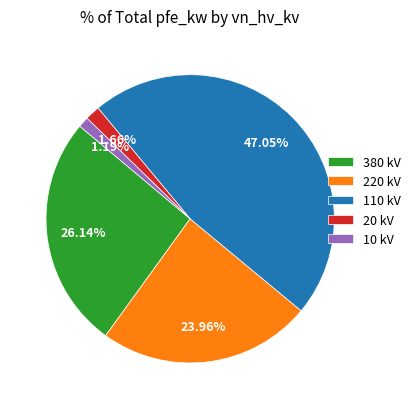

Which category has the biggest portion of the pie?

110 kV